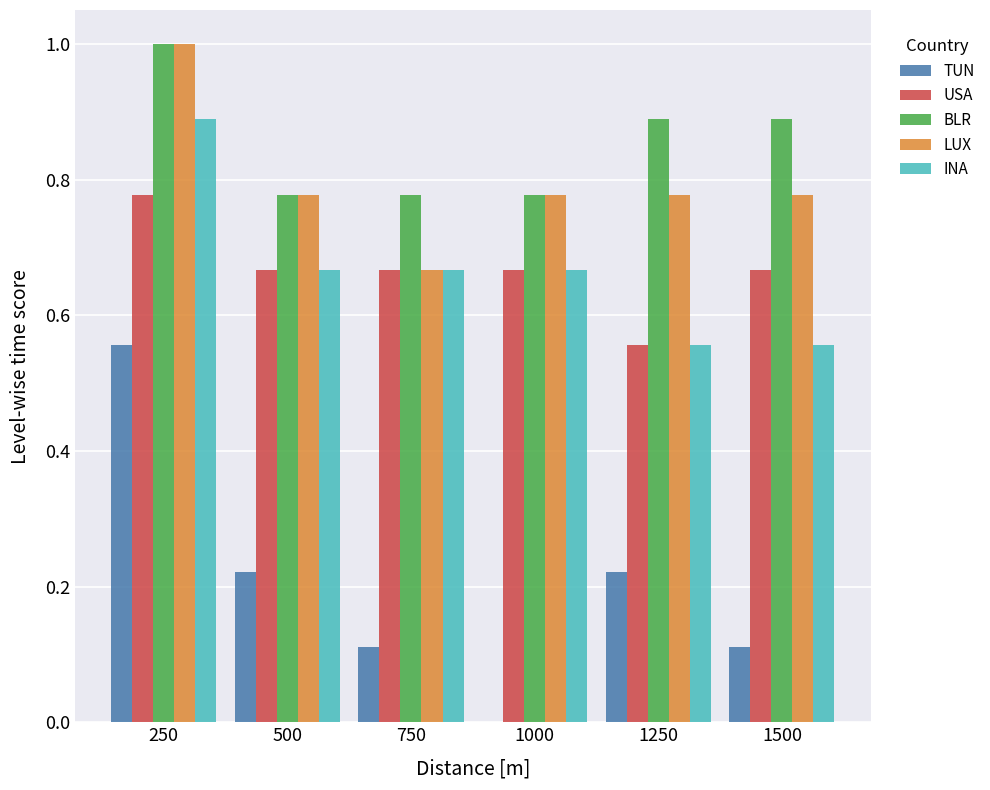

The value of USA at 1500 is 0.2. True or false?

False